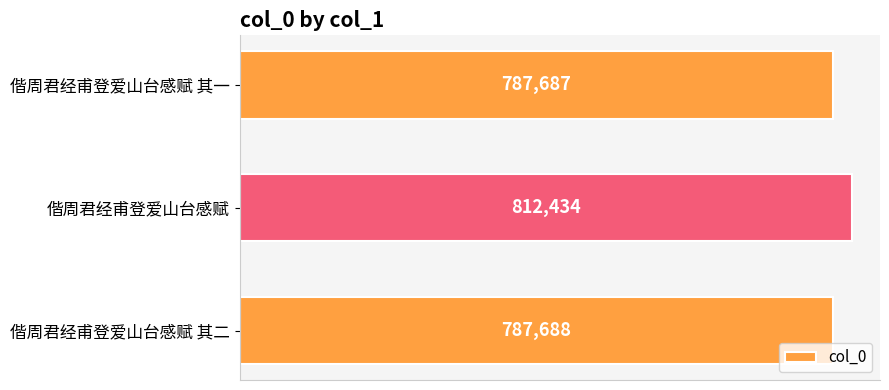

True or false: the data shows 812434 at 偕周君经甫登爱山台感赋.

True